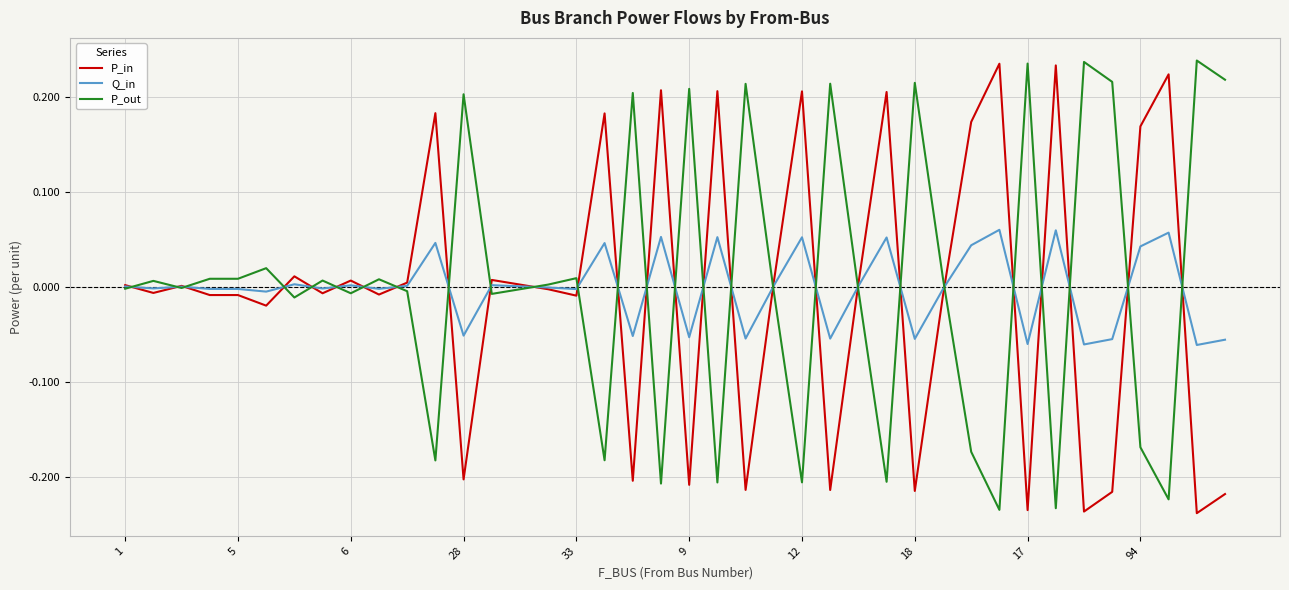

Which label corresponds to the smallest value in the chart?

38